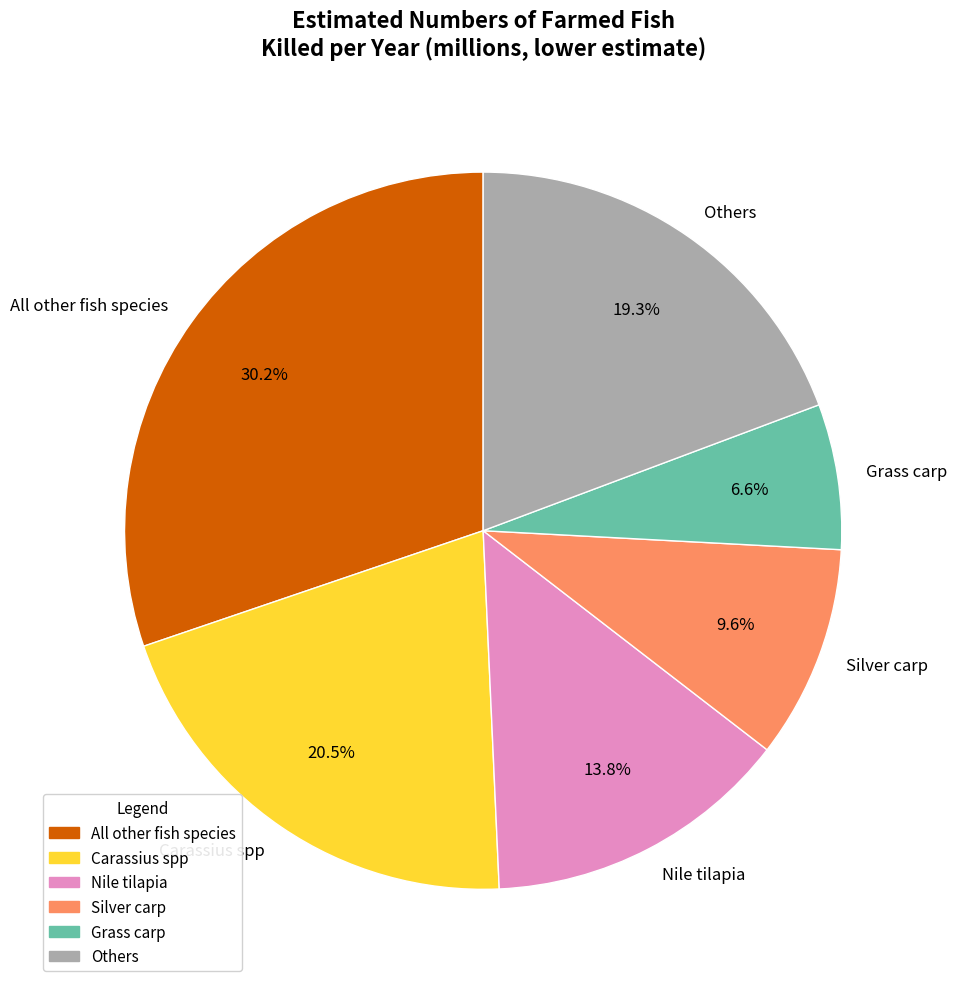

Is there a majority slice in this chart?

No